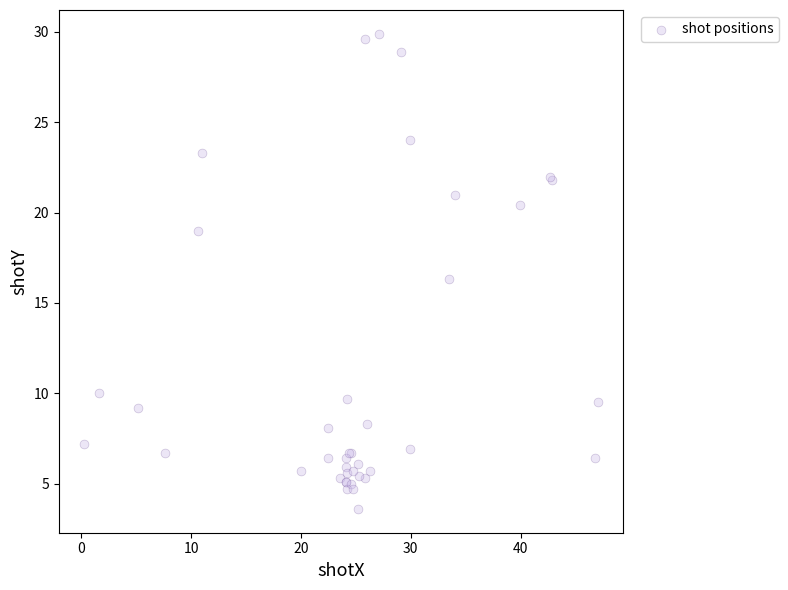

What Y value in the scatter plot is closest to 16?

16.3